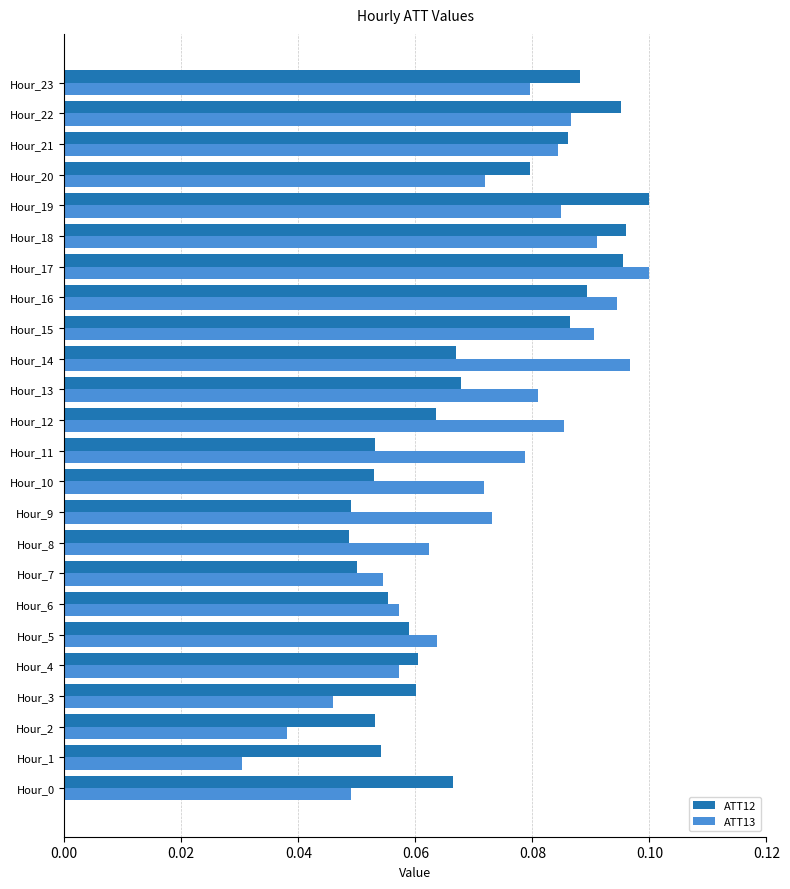

Which series has the widest spread of values?

ATT13